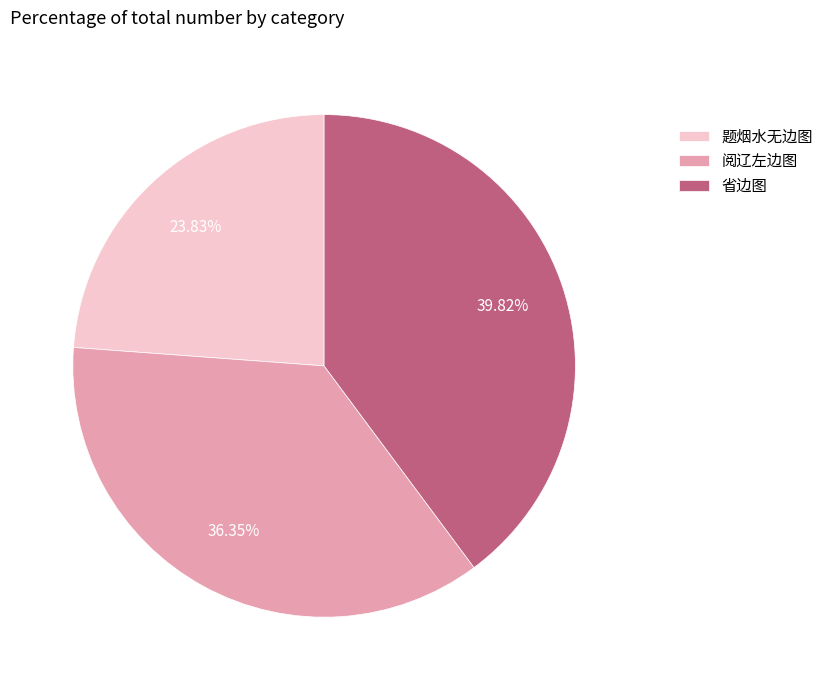

Is 省边图 the majority of the pie?

No